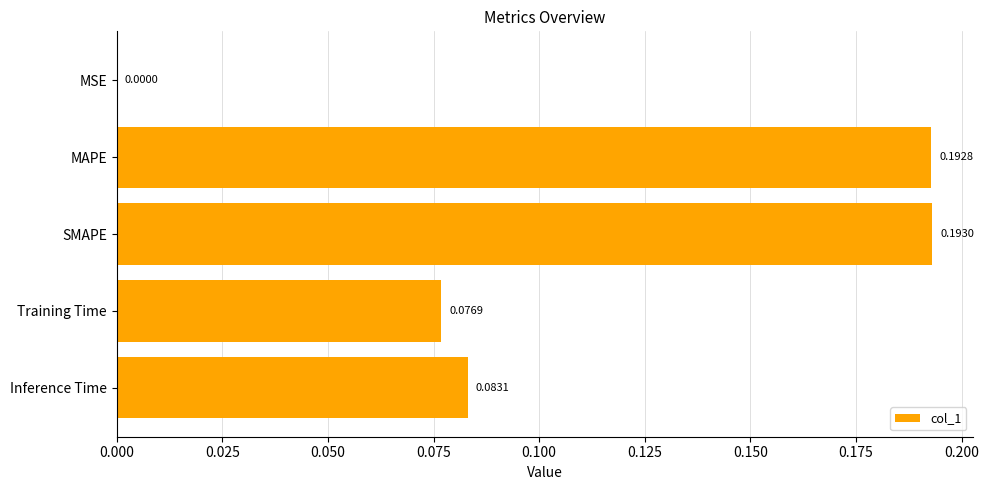

Which category has the highest value across all series?

SMAPE